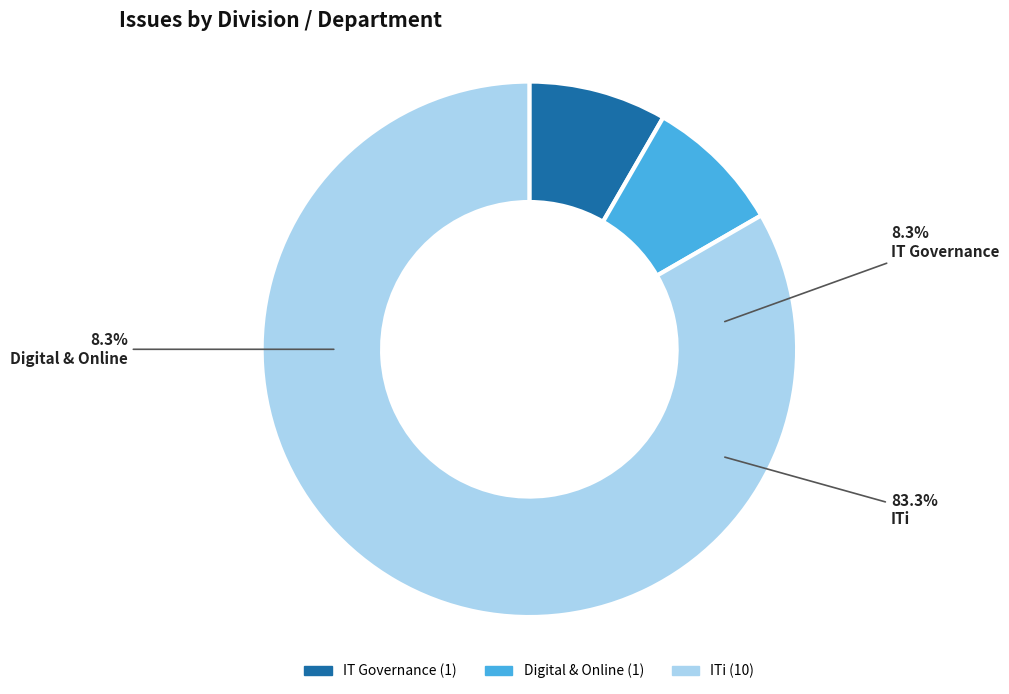

To the nearest percent, what is the average slice percentage?

33%